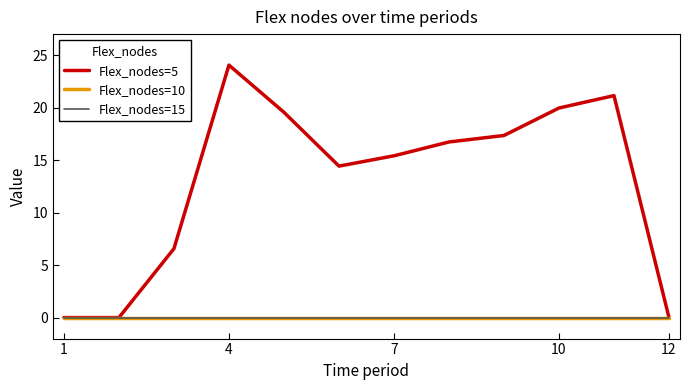

Reading left to right, what are all the values shown in this chart?

Flex_nodes=5: 0.0	0.0	6.6	24.0	19.6	14.4	15.4	16.7	17.3	20.0	21.1	0.0
Flex_nodes=10: 0.0	0.0	0.0	0.0	0.0	0.0	0.0	0.0	0.0	0.0	0.0	0.0
Flex_nodes=15: 0.0	0.0	0.0	0.0	0.0	0.0	0.0	0.0	0.0	0.0	0.0	0.0